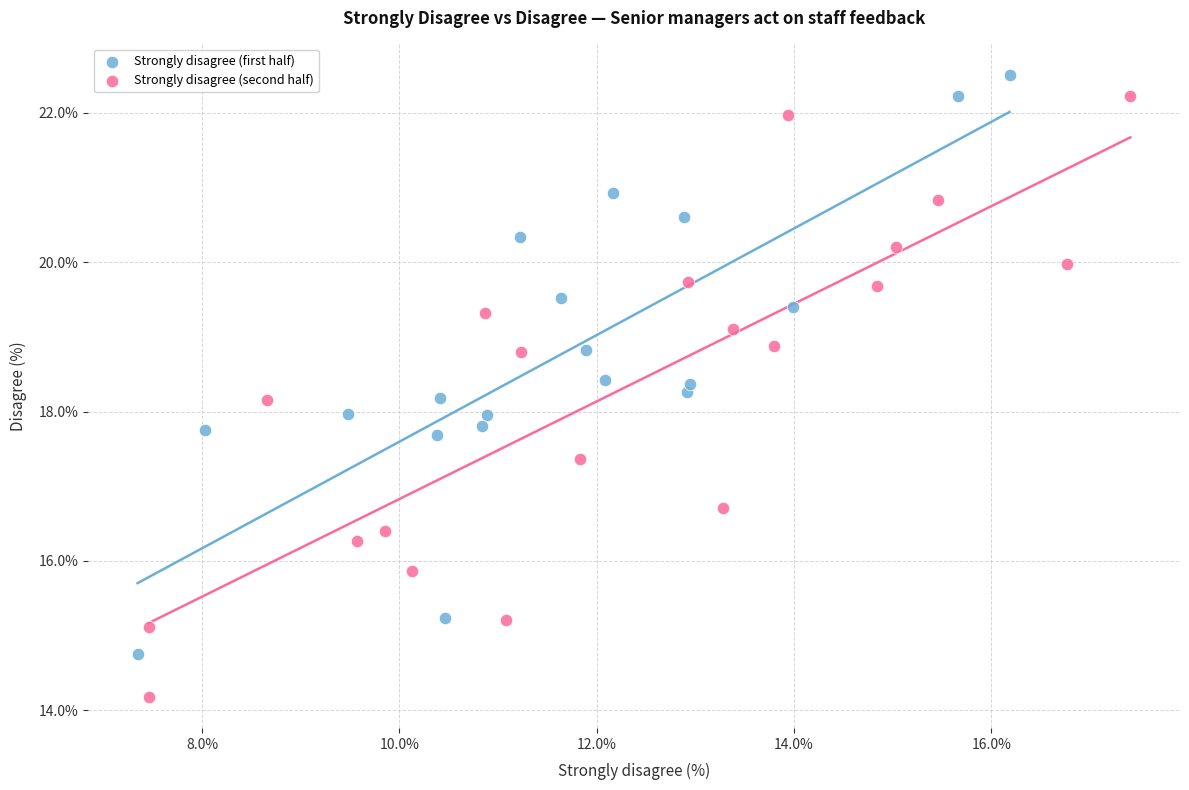

What are all the series names shown in the legend?

Strongly disagree (first half), Strongly disagree (second half)